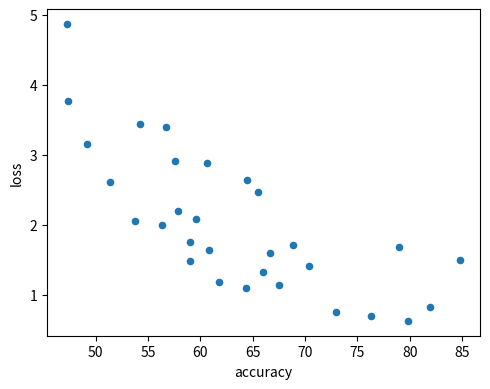

Count the number of points in this scatter plot.

30